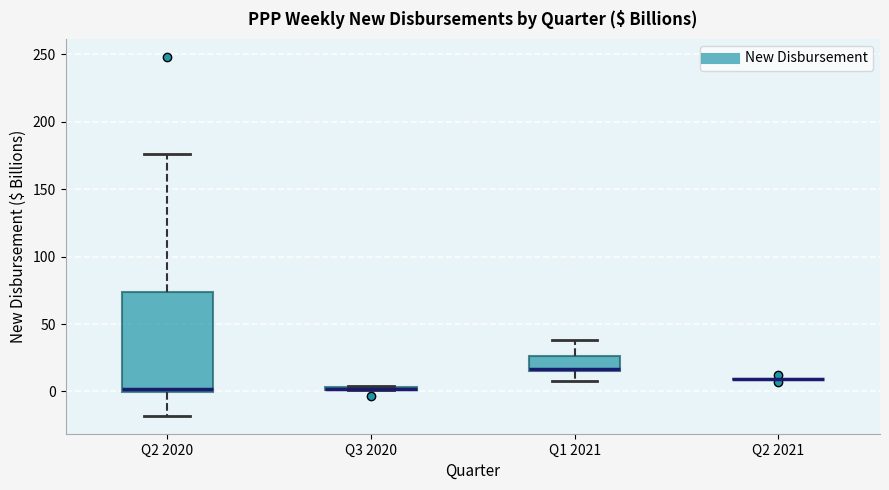

Where does the lower whisker of the box for Q1 2021 end on the y-axis? The values are not printed on the chart, so give them approximately, as read against the axis.

10